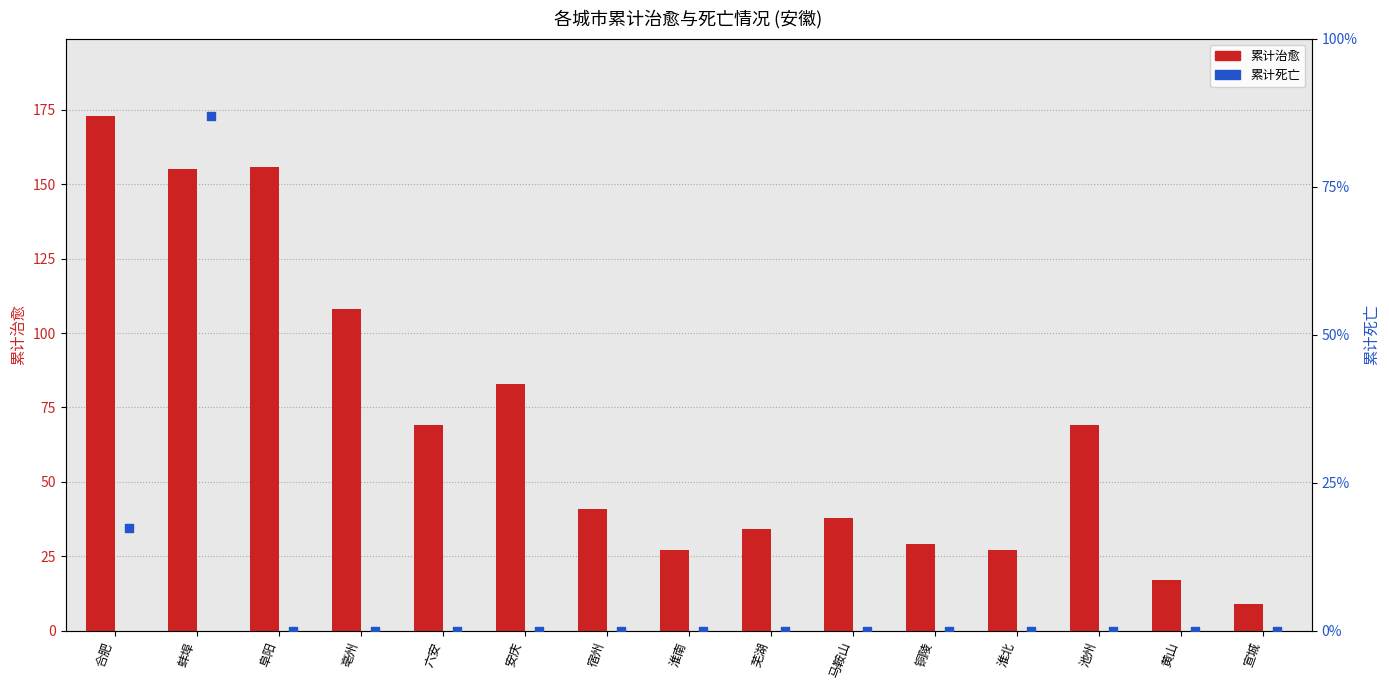

Is the value of 累计治愈 at 淮南 greater than the value of 累计死亡 at 马鞍山?

Yes